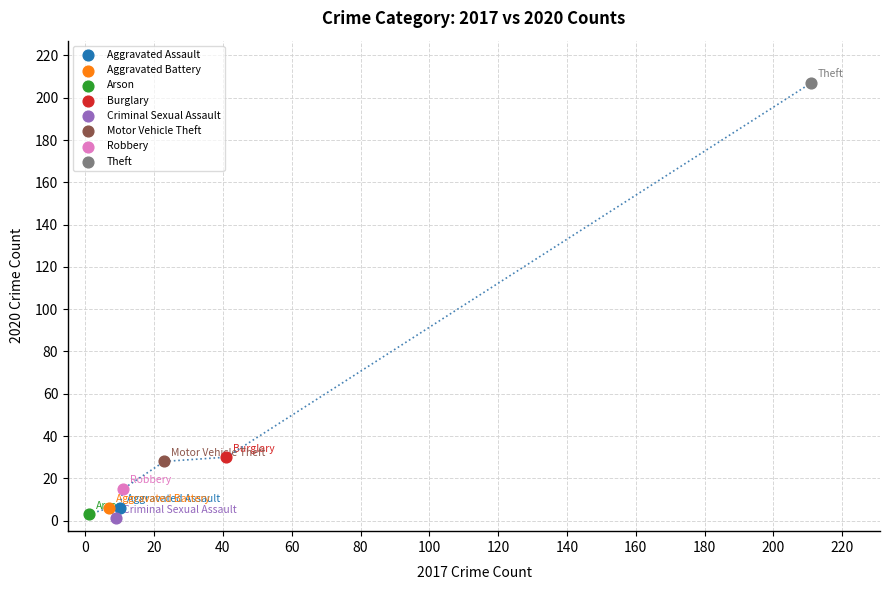

What are all the series names shown in the legend?

Aggravated Assault, Aggravated Battery, Arson, Burglary, Criminal Sexual Assault, Motor Vehicle Theft, Robbery, Theft